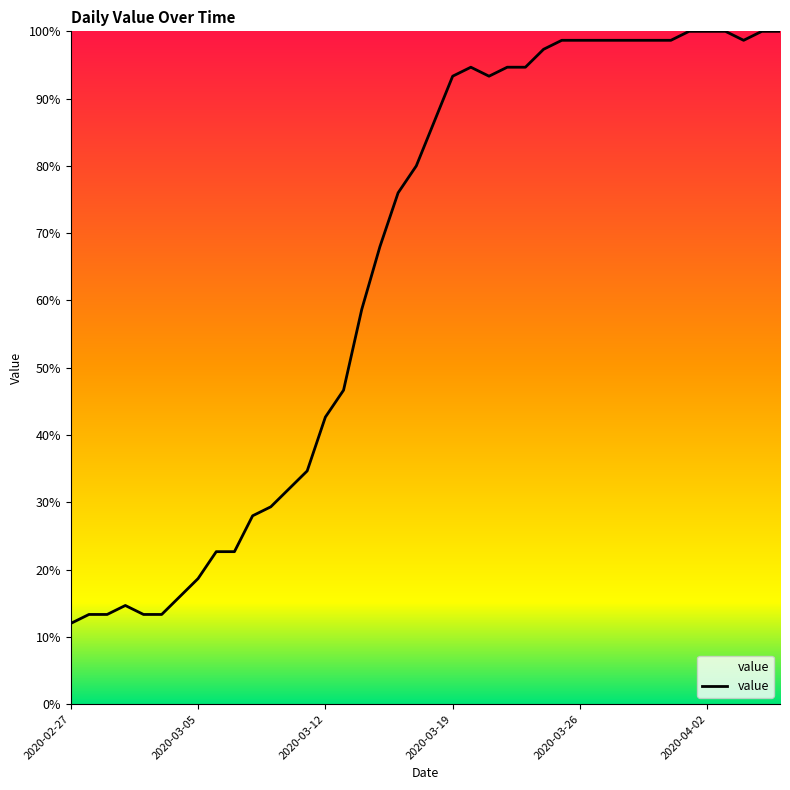

What is the minimum value shown in the chart?

12.0